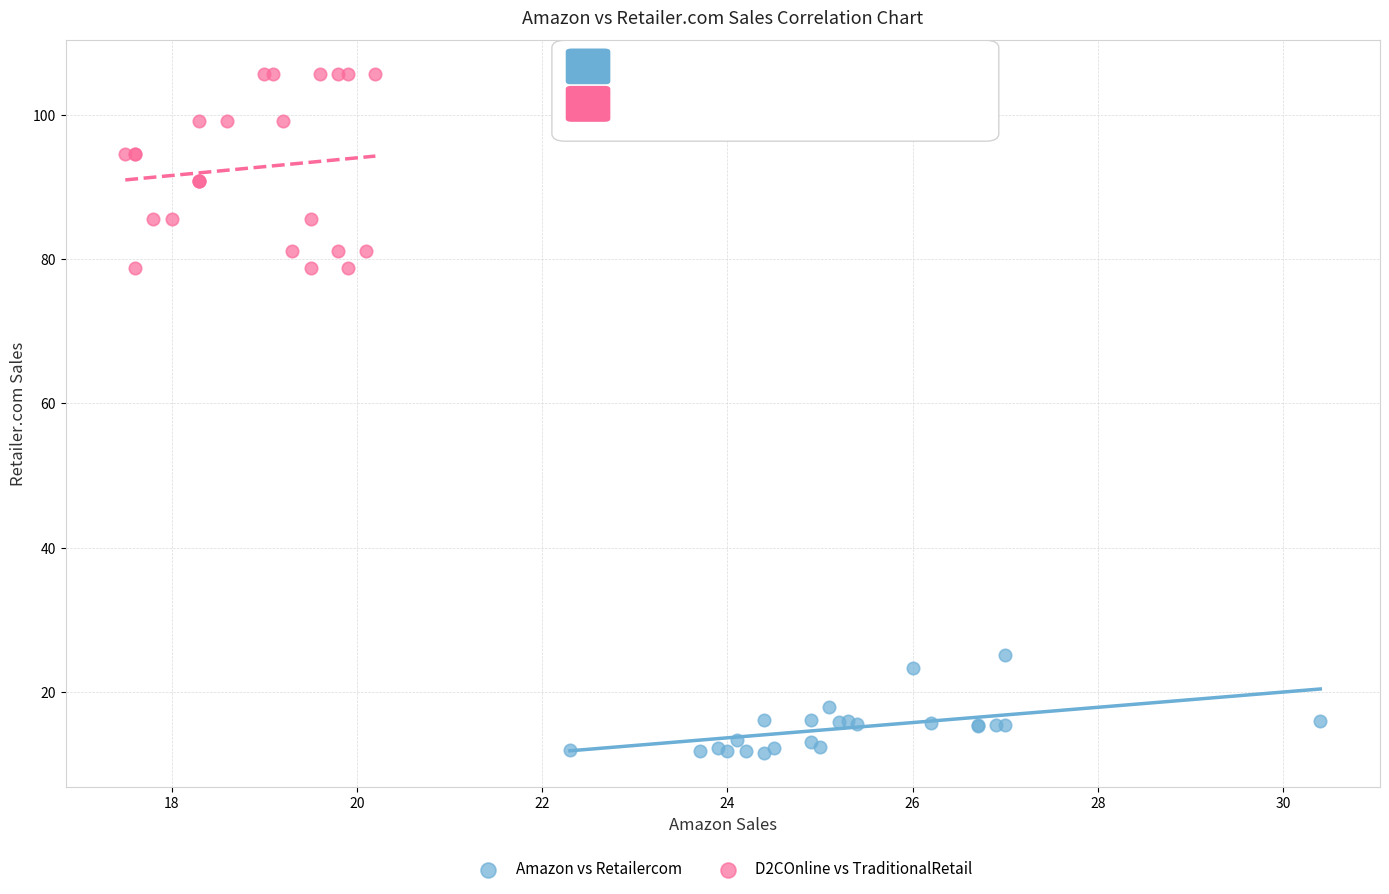

Which series contains the highest Y value?

D2COnline vs TraditionalRetail